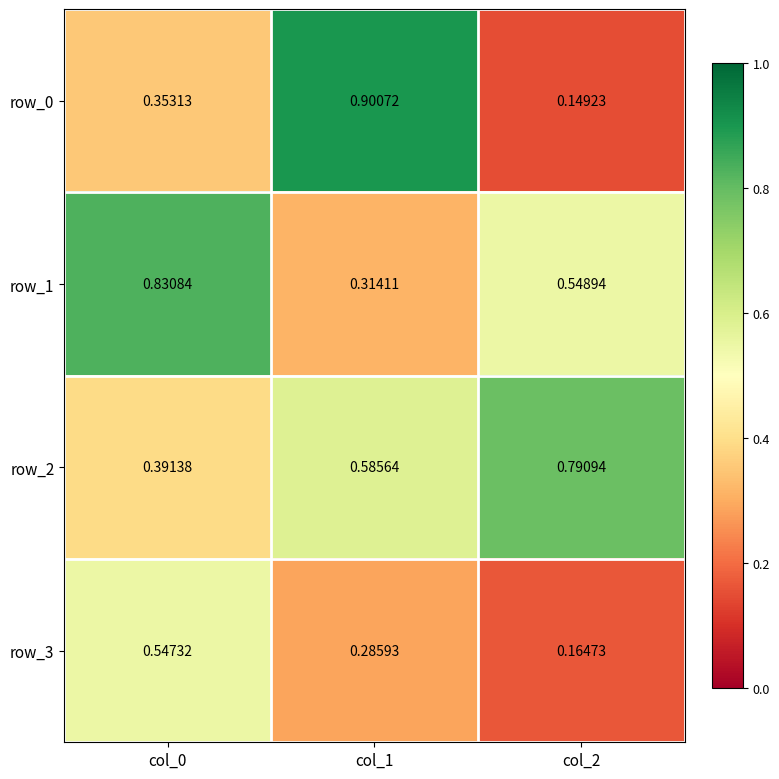

Which series has the widest spread of values?

row_0